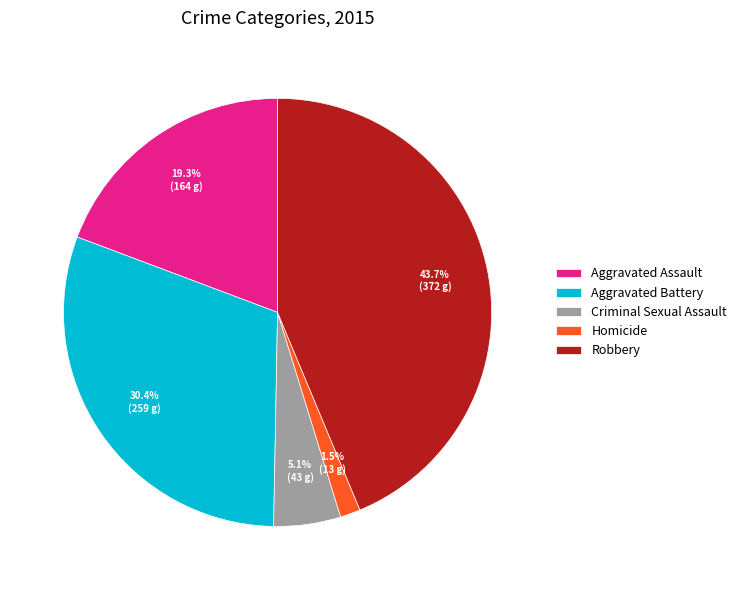

Approximately how many times larger is the value at Homicide compared to Aggravated Assault?

0.1